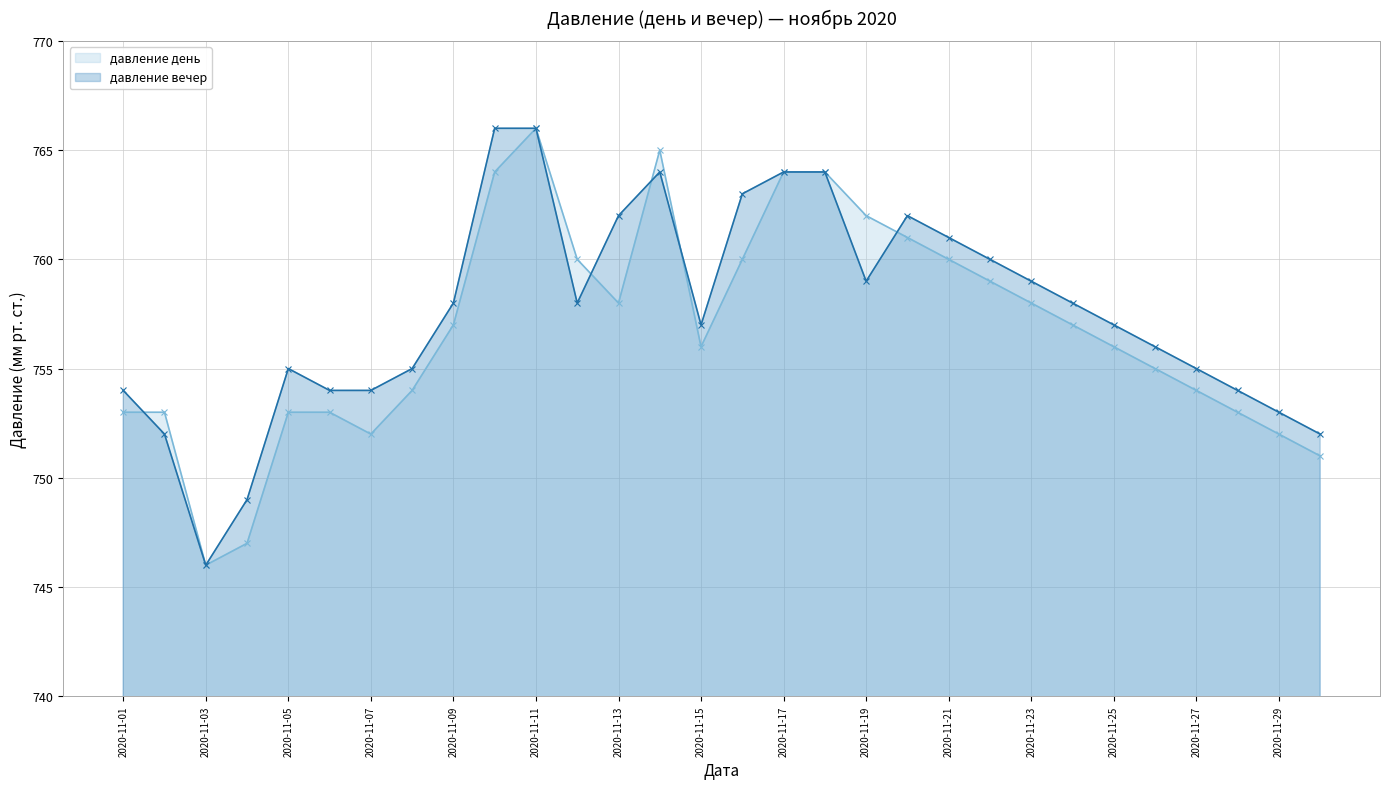

Rank the series by their maximum value, from lowest to highest.

давление день, давление вечер